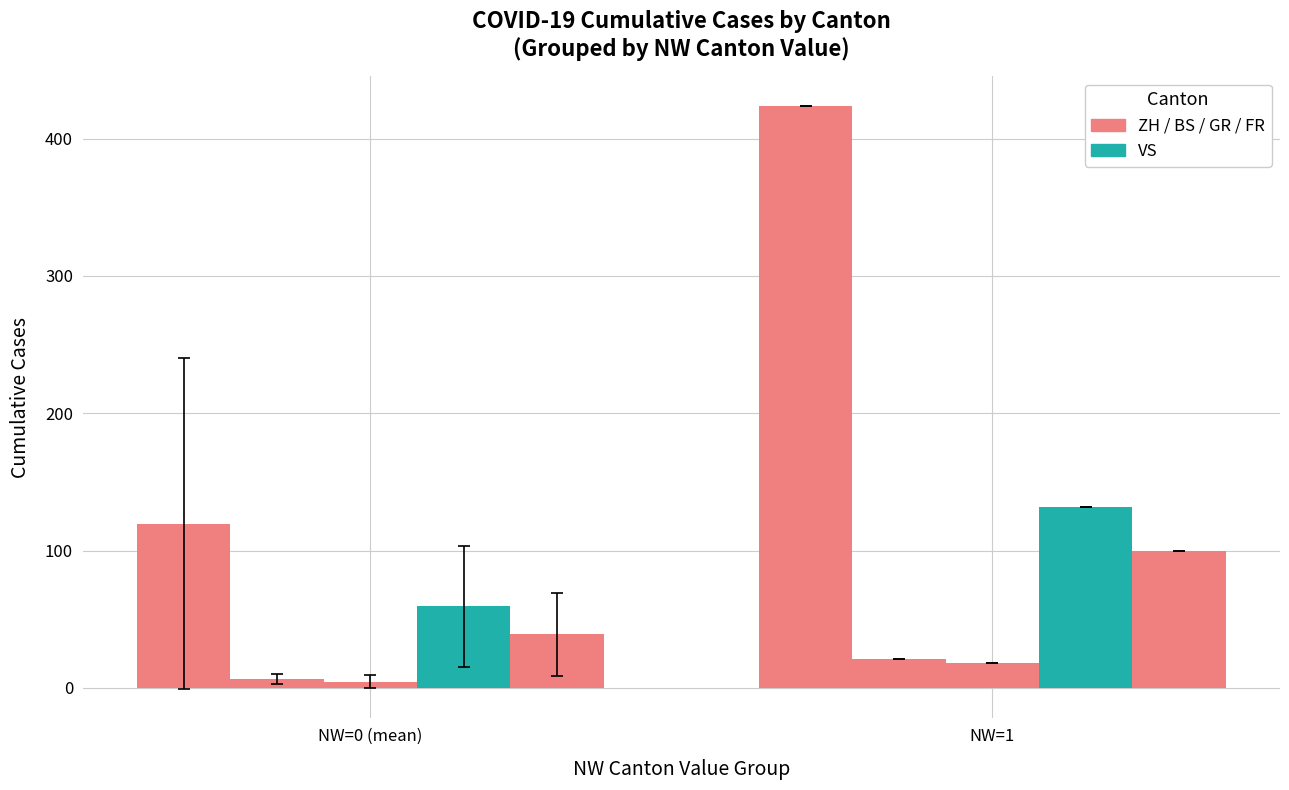

Count the number of categories in the chart.

2